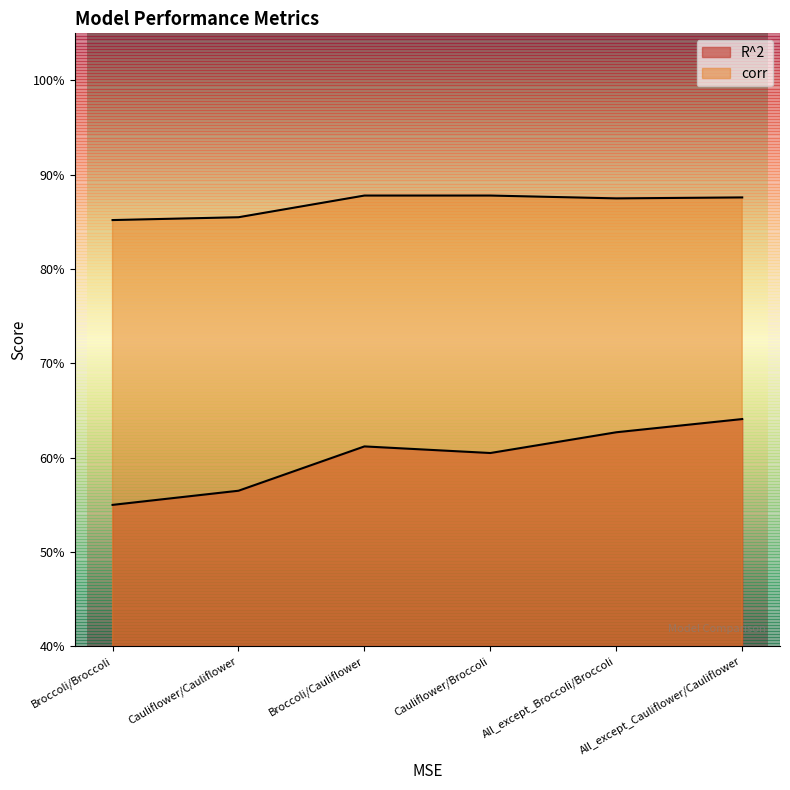

True or false: R^2 and corr cross at least once.

False